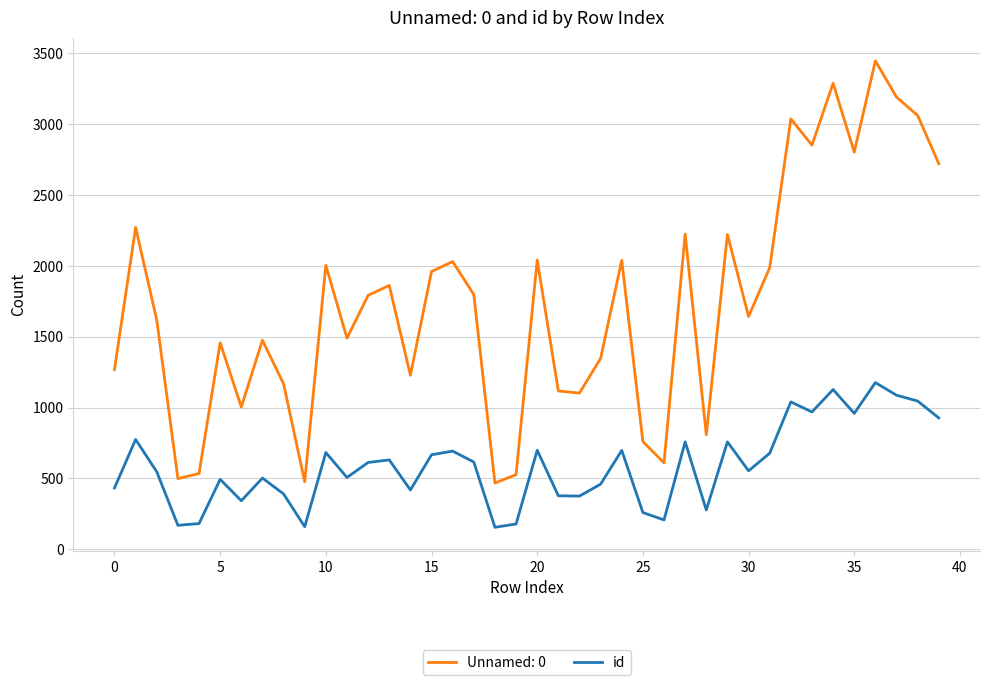

List the series in order of their peak value, lowest first.

id, Unnamed: 0